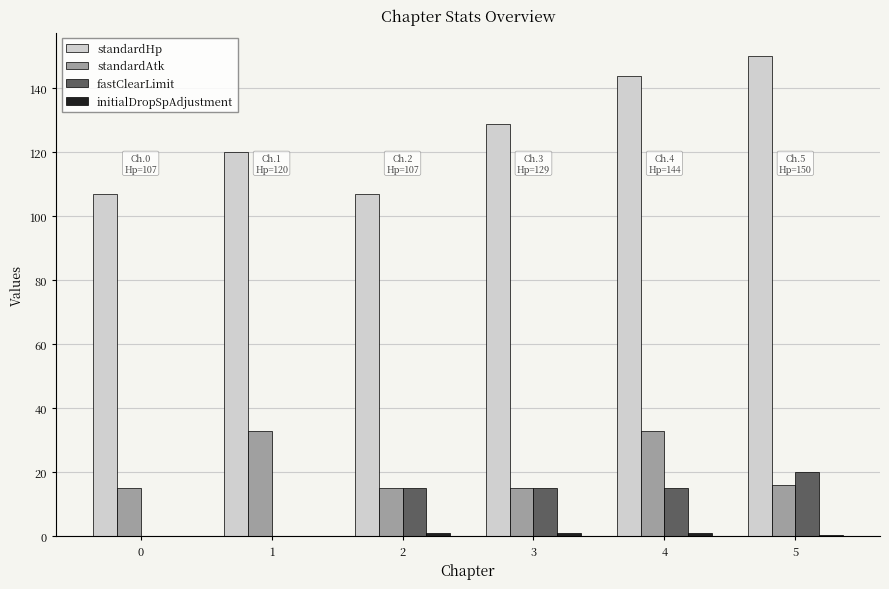

What is the sum of all fastClearLimit values?

65.0